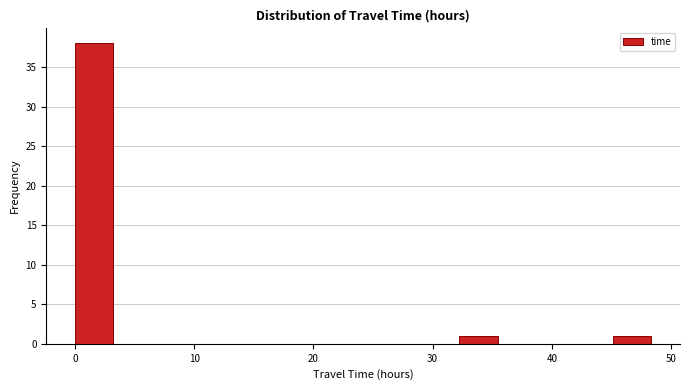

Around what value on the x-axis is the tallest bar? Give the approximate position of its centre, as read against the axis.

2